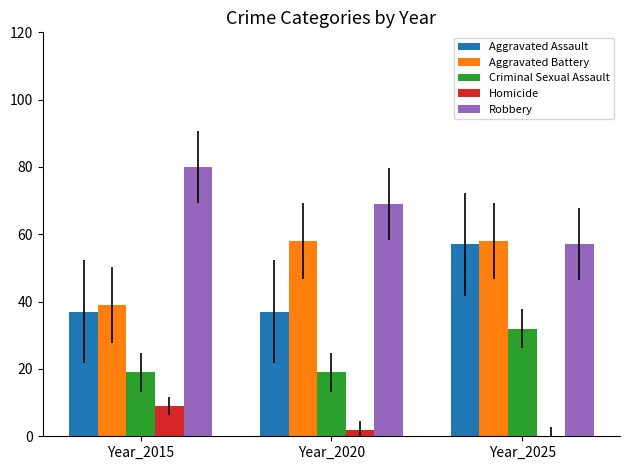

Which series has the largest total across all categories?

Robbery